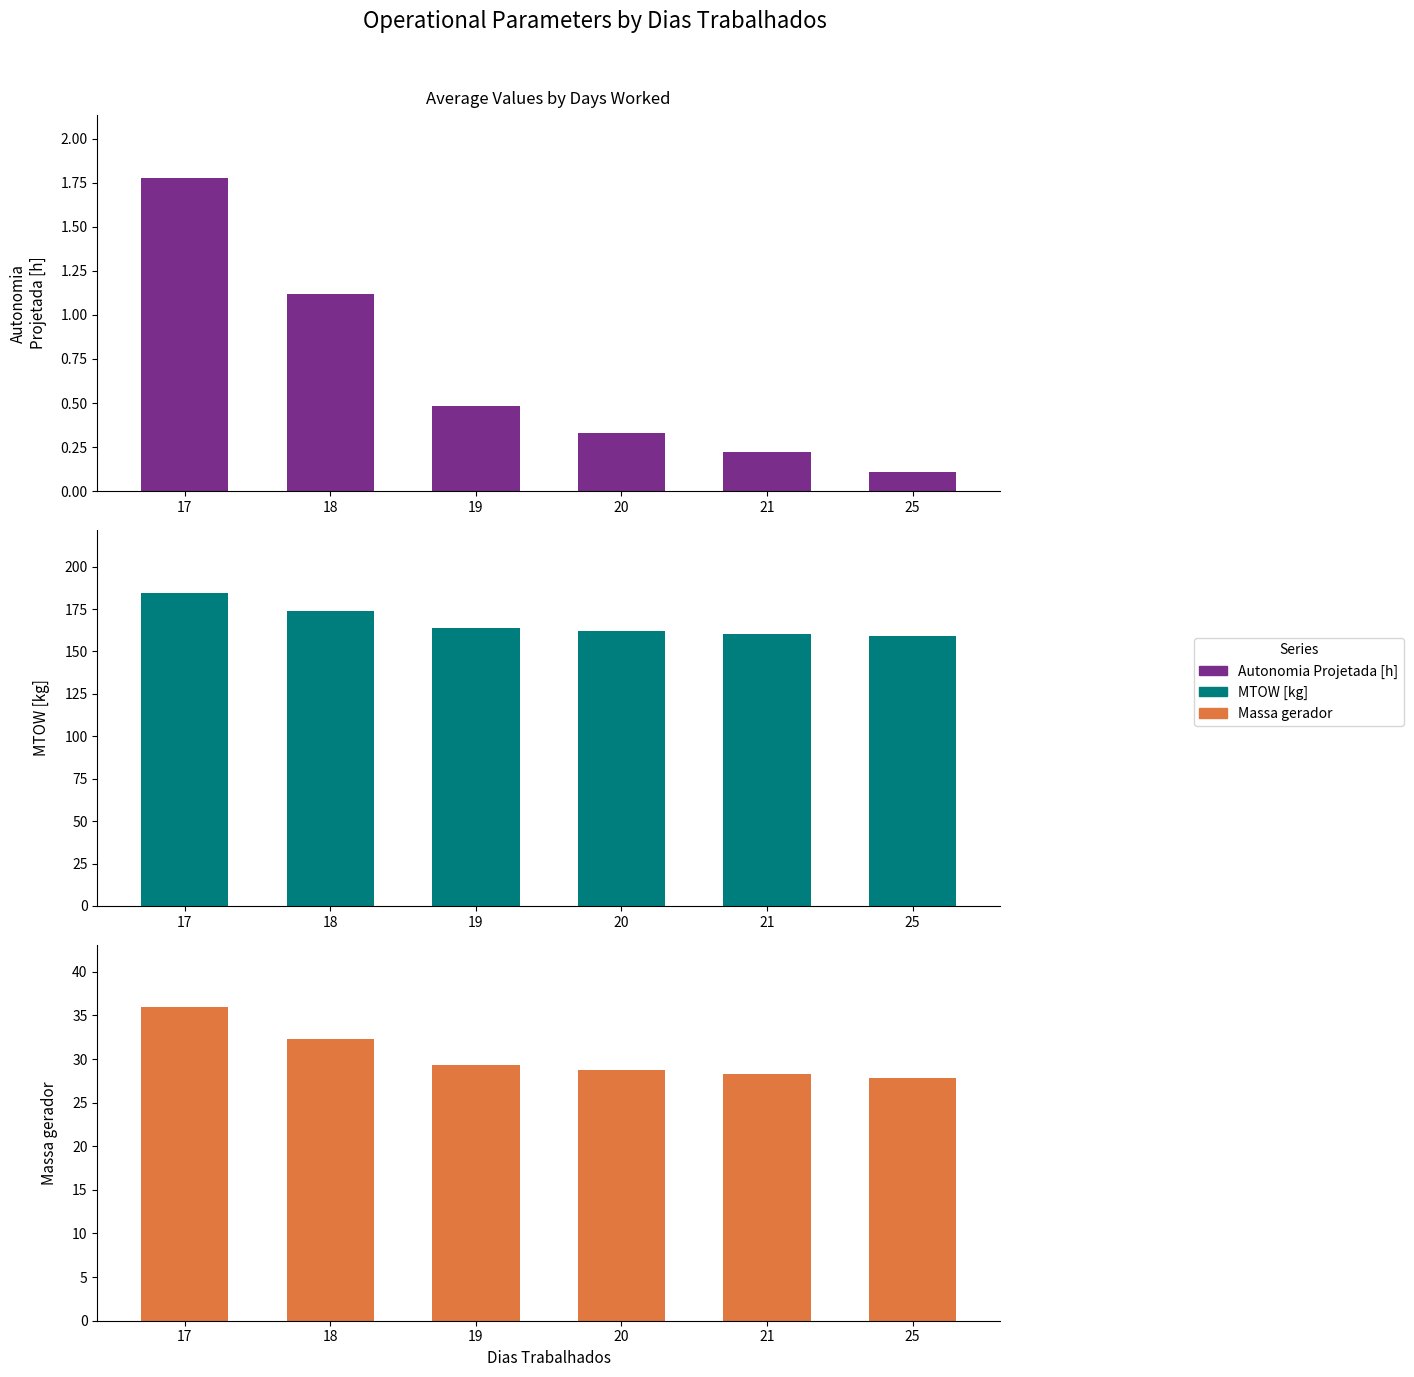

The Massa gerador series shows 7.5 at 21. True or false?

False